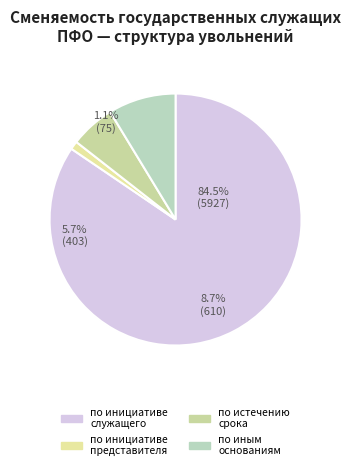

What percentage is NOT represented by по истечению срока срочного служебного?

94.3%